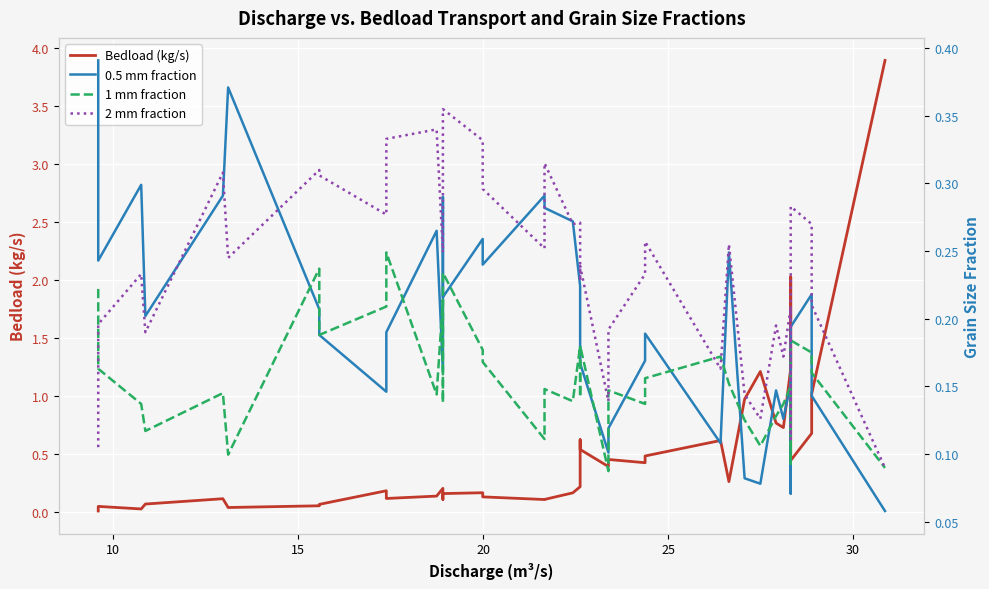

True or false: 2 mm fraction and Bedload (kg/s) intersect in this chart.

True